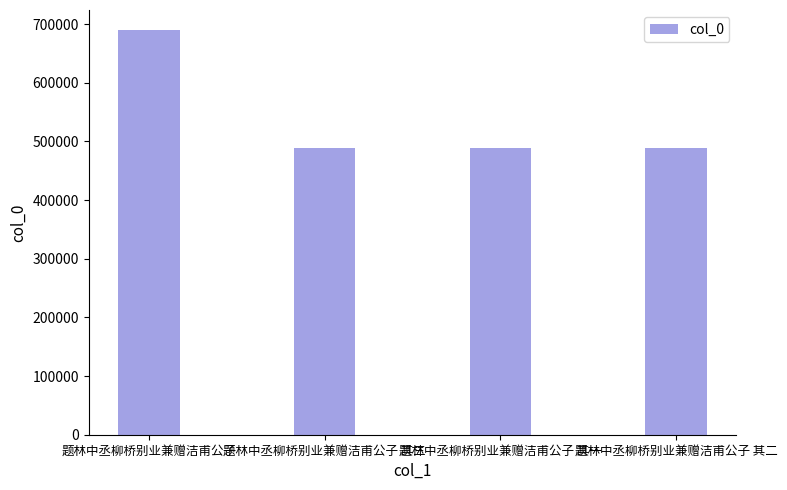

What is the change in value from 题林中丞柳桥别业兼赠洁甫公子 其三 to 题林中丞柳桥别业兼赠洁甫公子 其一?

-2